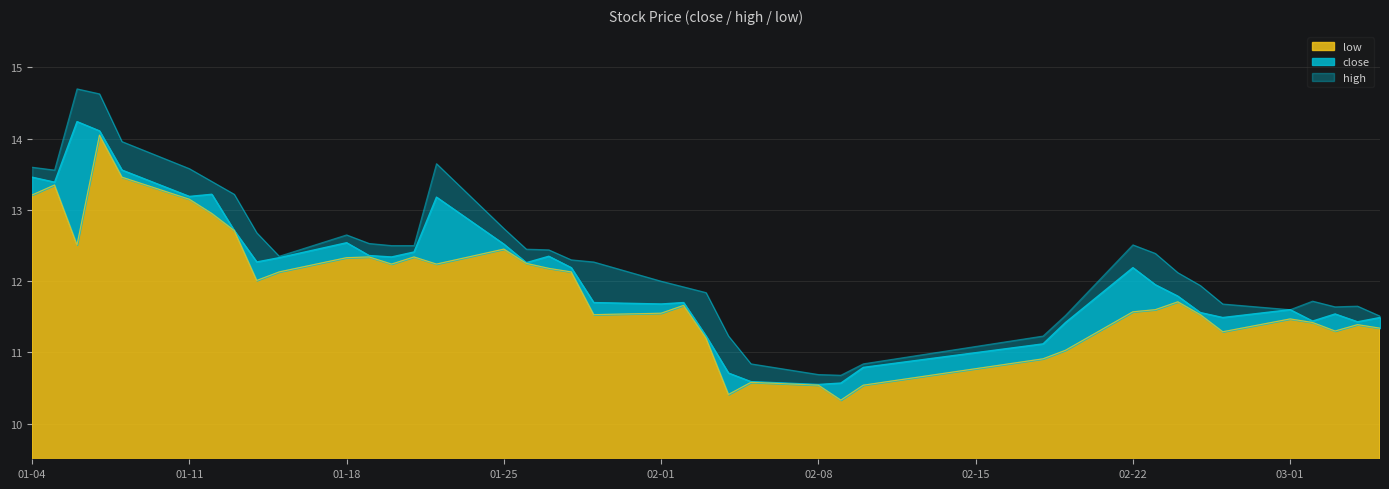

Does the chart display data point markers on the line(s)?

No